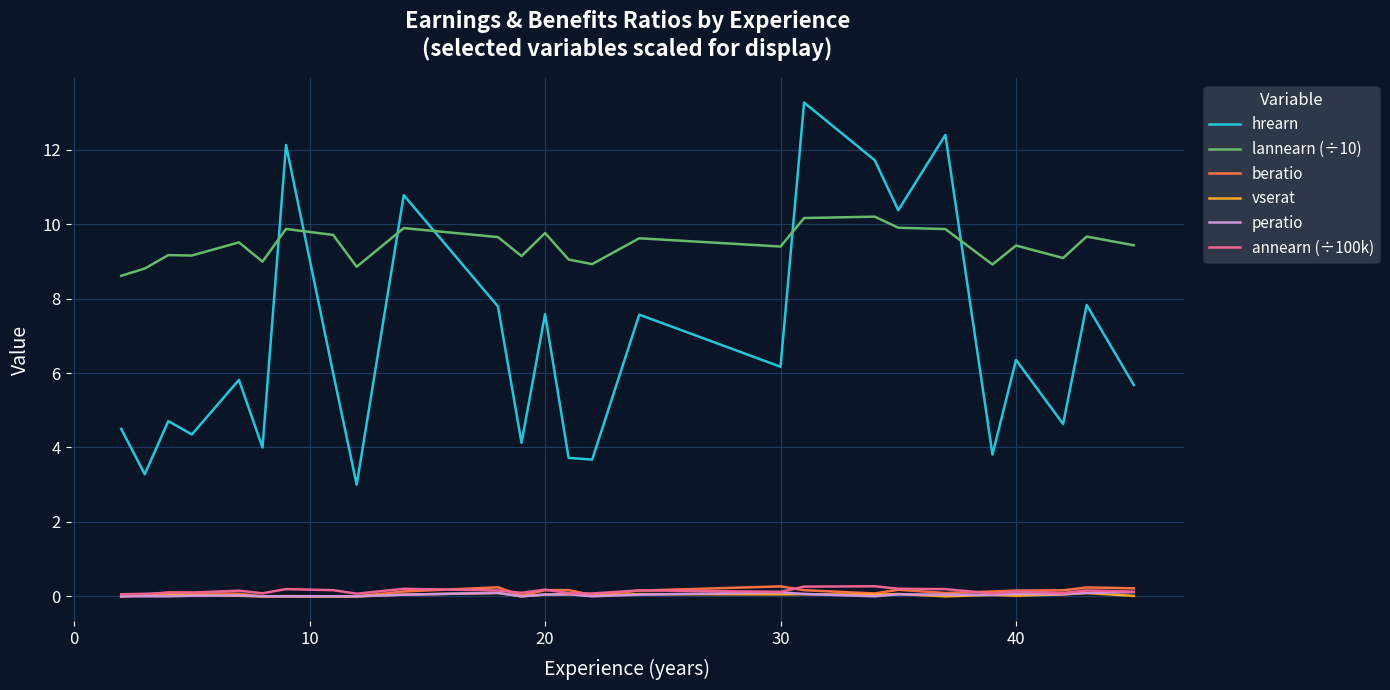

What is the greatest value displayed?

13.3